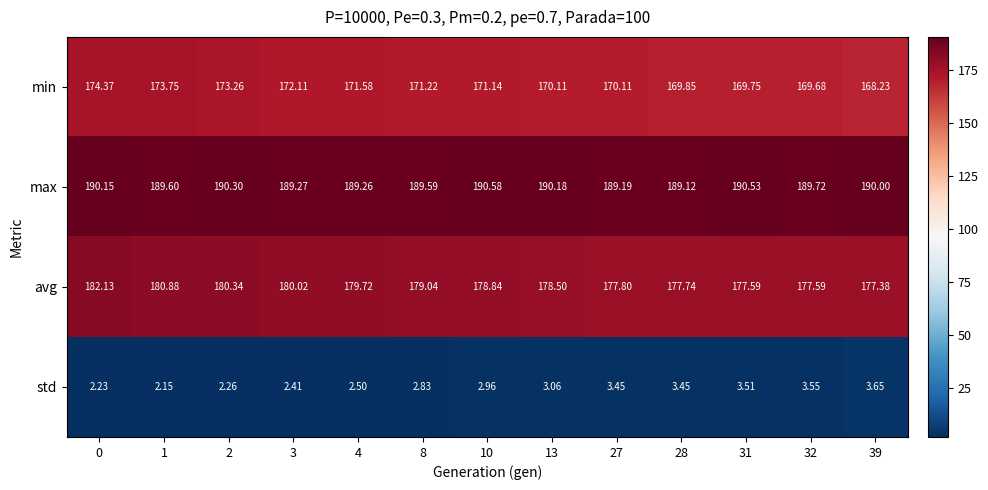

Which series has the largest range (max minus min)?

min